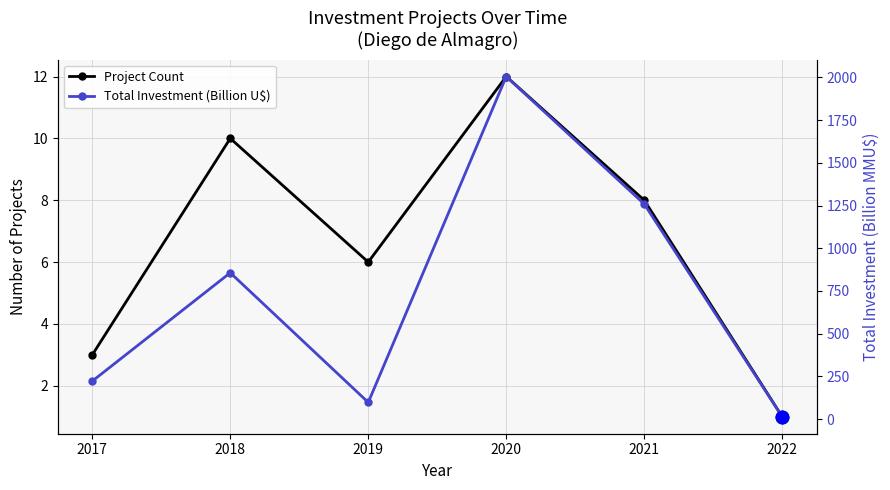

Reading right to left, list all the values displayed in this chart.

Project Count: 2022=1.0	2021=8.0	2020=12.0	2019=6.0	2018=10.0	2017=3.0
Total Investment (Billion U$): 2022=14.4	2021=1258.6	2020=2004.5	2019=98.2	2018=856.5	2017=222.7